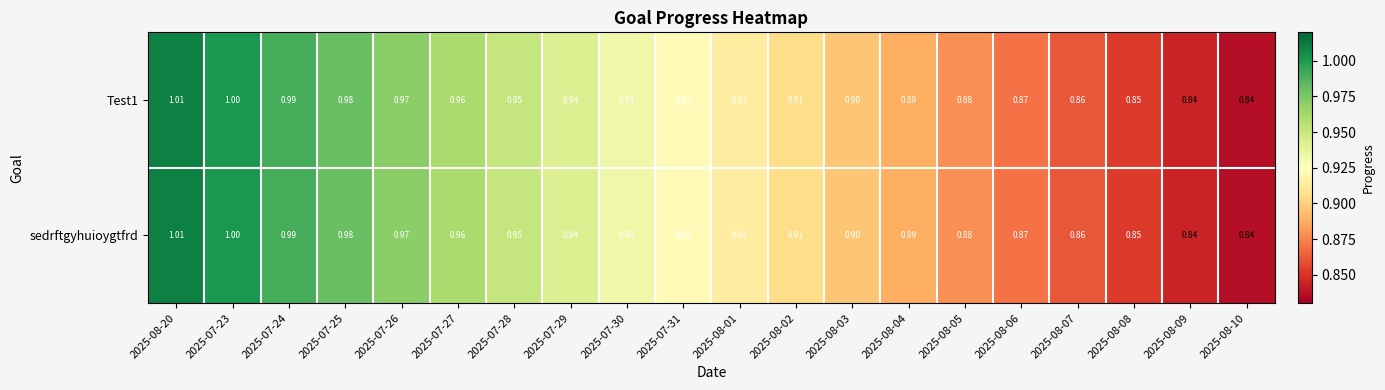

What is the greatest value displayed?

1.0